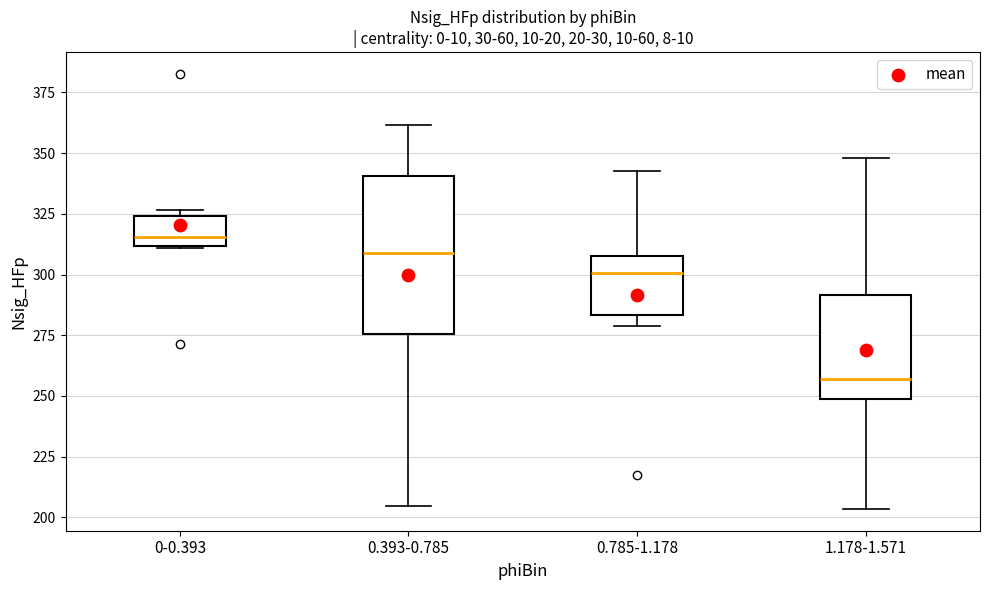

Reading left to right, transcribe this box plot: for each box, give where its median line is, the range the box spans, and where its two whiskers end, as read against the y-axis. The values are not printed on the chart, so give them approximately, as read against the axis.

0-0.393: median 315, box 310 to 325, whiskers 310 to 325 (just above the box's upper edge)
0.393-0.785: median 310, box 275 to 340, whiskers 205 to 360
0.785-1.178: median 300, box 285 to 310, whiskers 280 to 340
1.178-1.571: median 255, box 250 to 290, whiskers 205 to 350